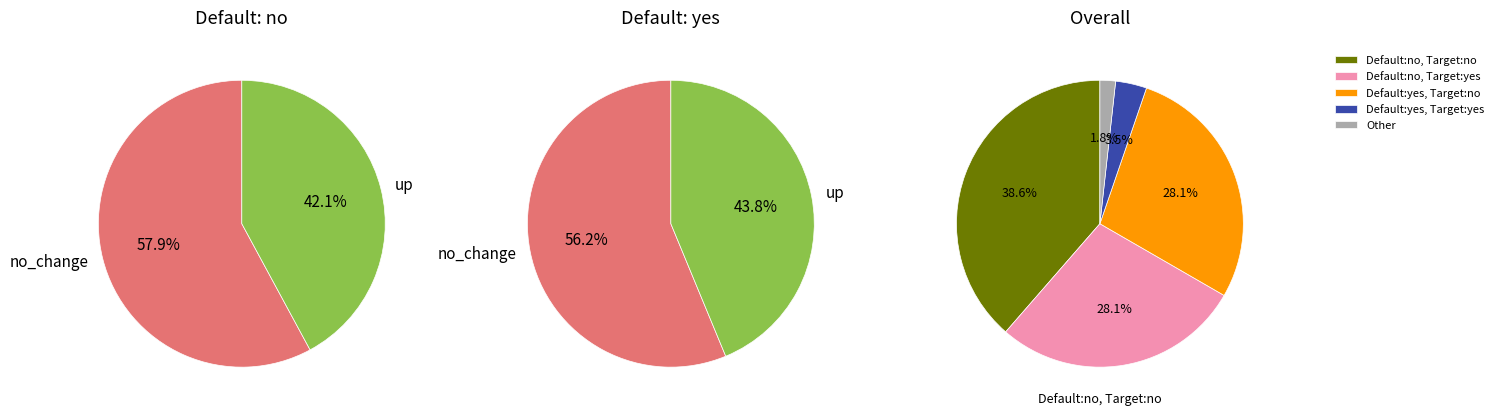

The down slice represents 43% of the pie. True or false?

False